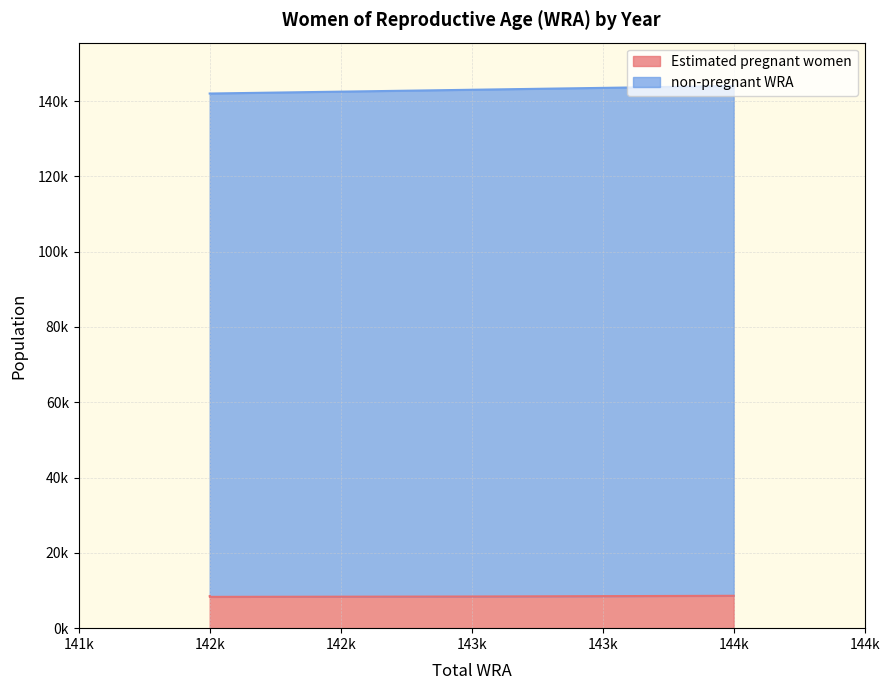

List the series in order of their overall mean, lowest first.

Estimated pregnant women, non-pregnant WRA